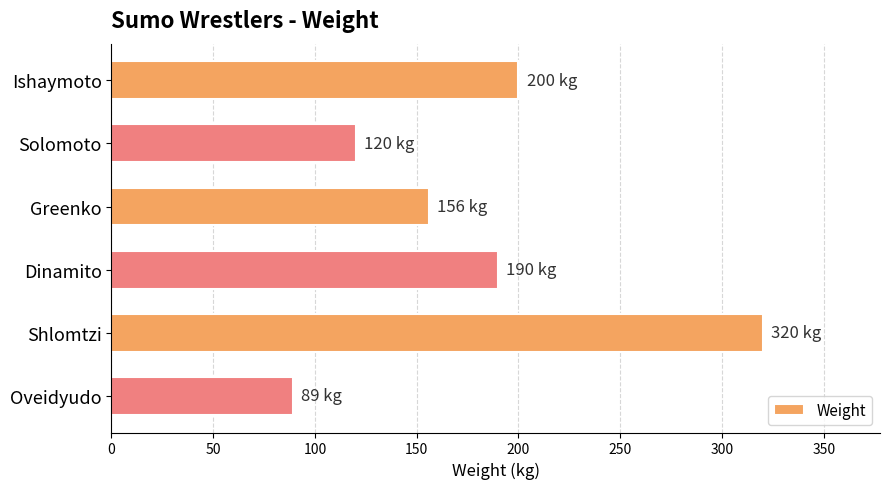

Which label corresponds to the largest value in the chart?

Shlomtzi